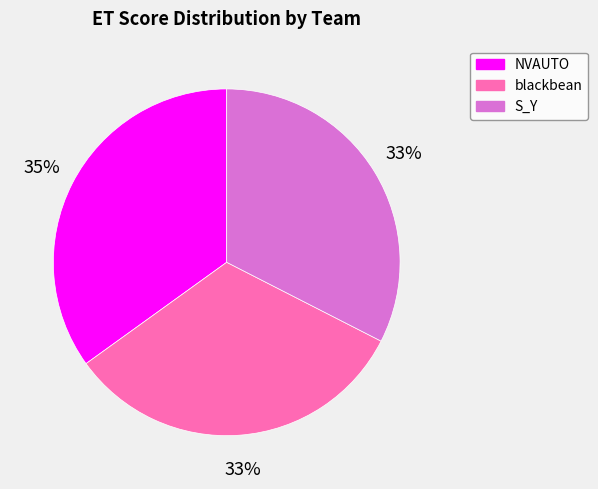

To the nearest percent, what is the combined percentage of NVAUTO and blackbean?

67%